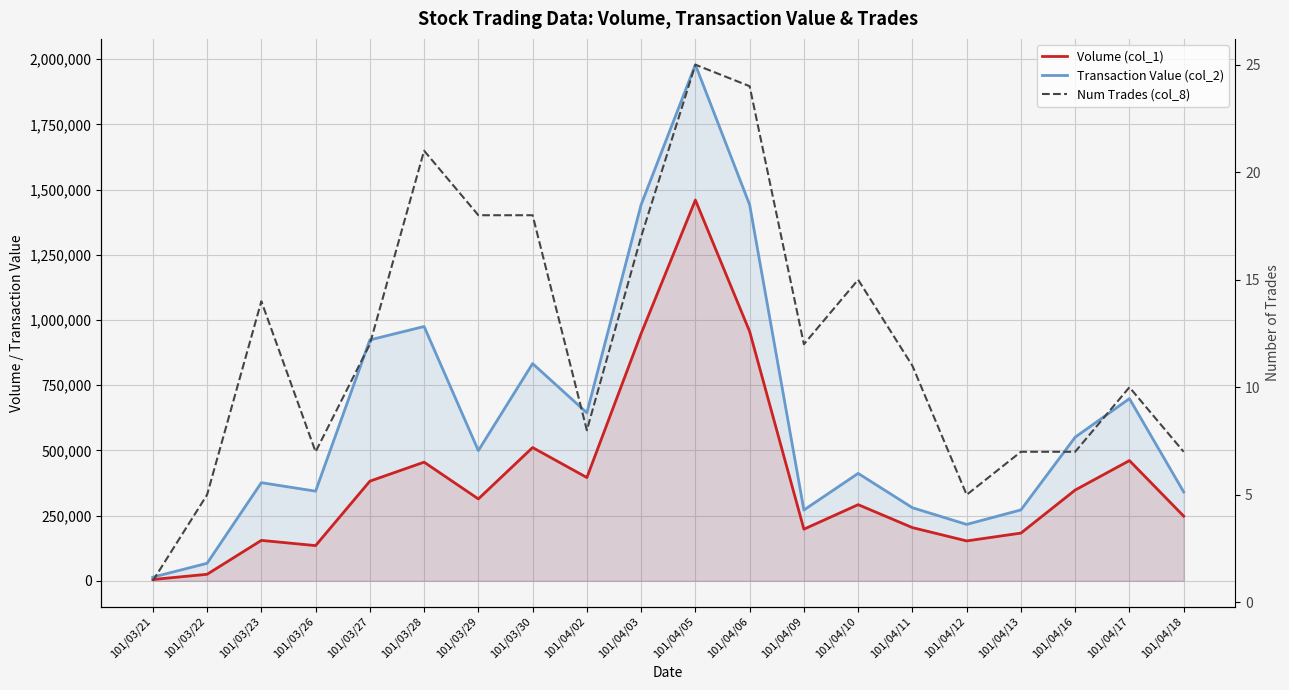

What is the difference between the highest and lowest values at 101/03/21?

13999